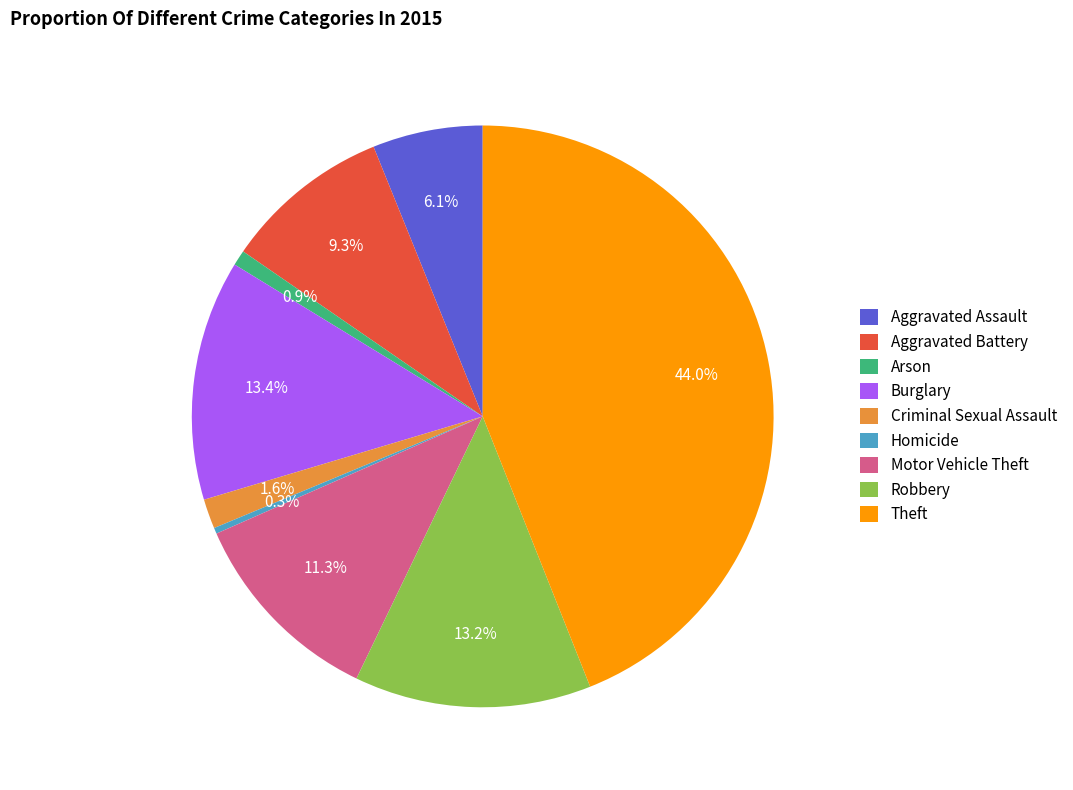

Between Arson and Aggravated Battery, which is larger?

Aggravated Battery